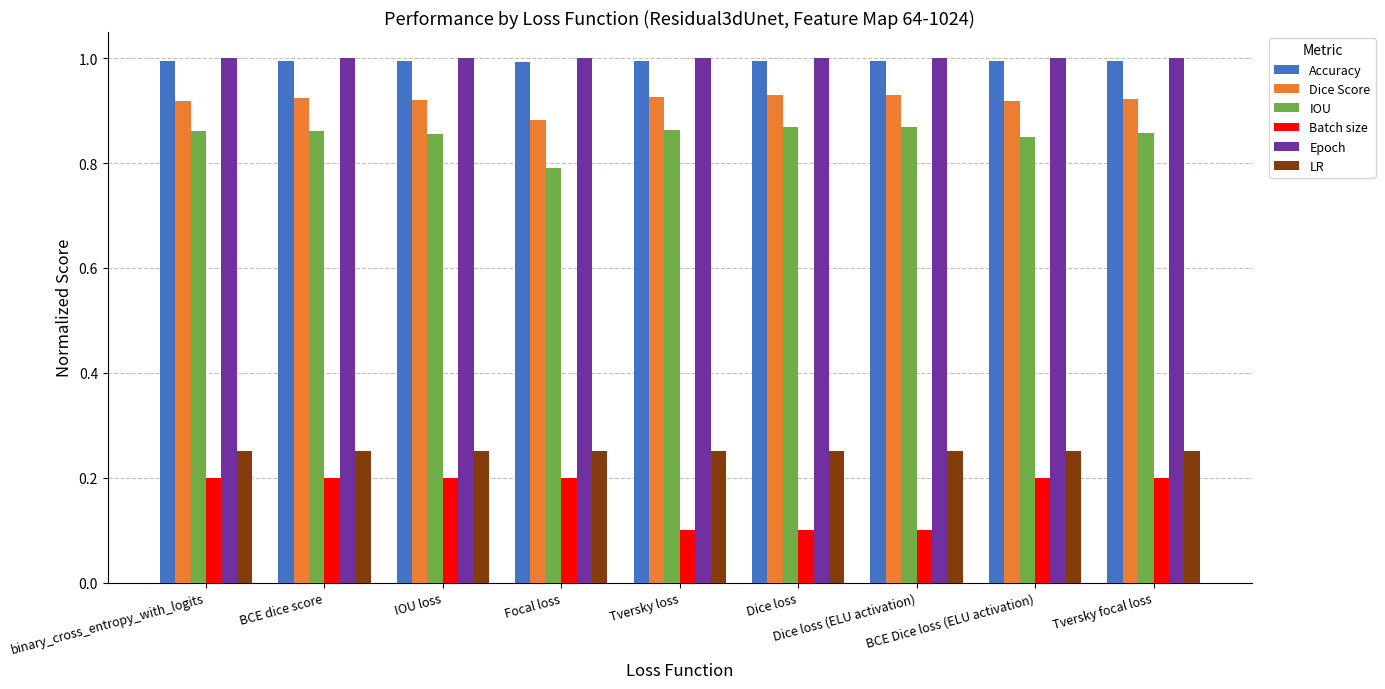

What is the label of the 5th bar from the left?

Tversky loss